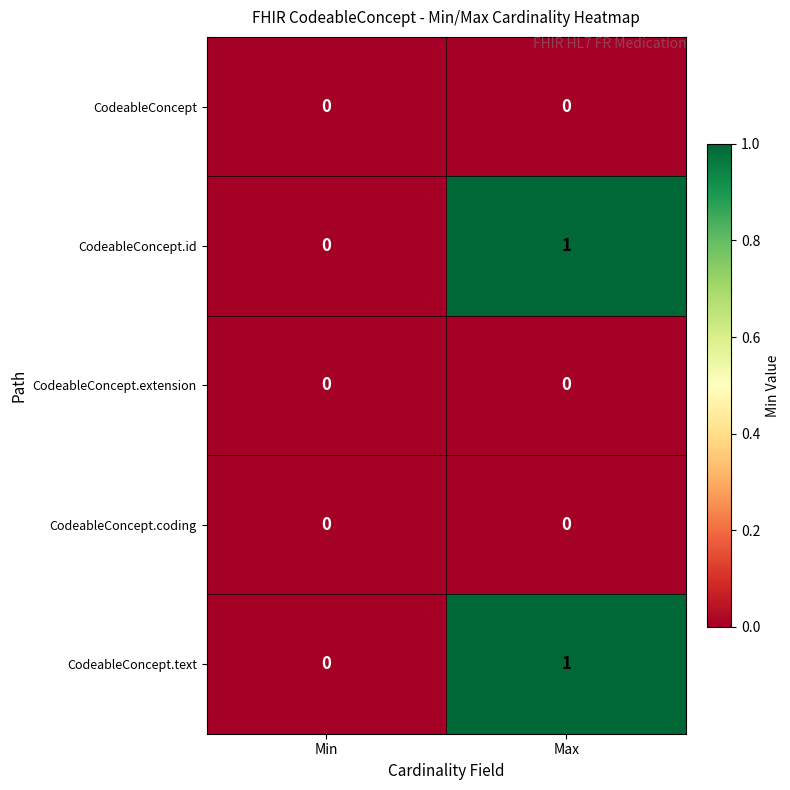

At which category is the sum across all series the highest?

Max